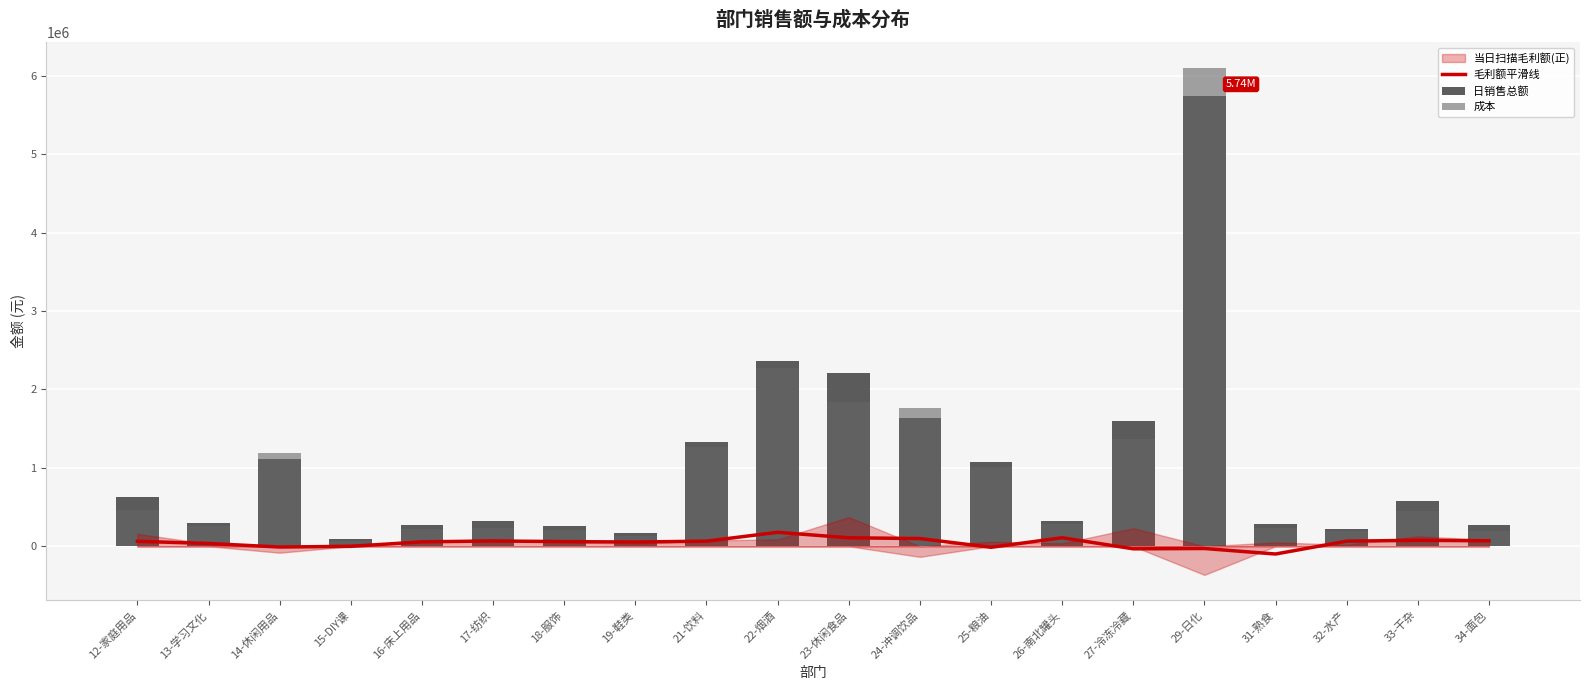

Which series has the largest total across all categories?

日销售总额